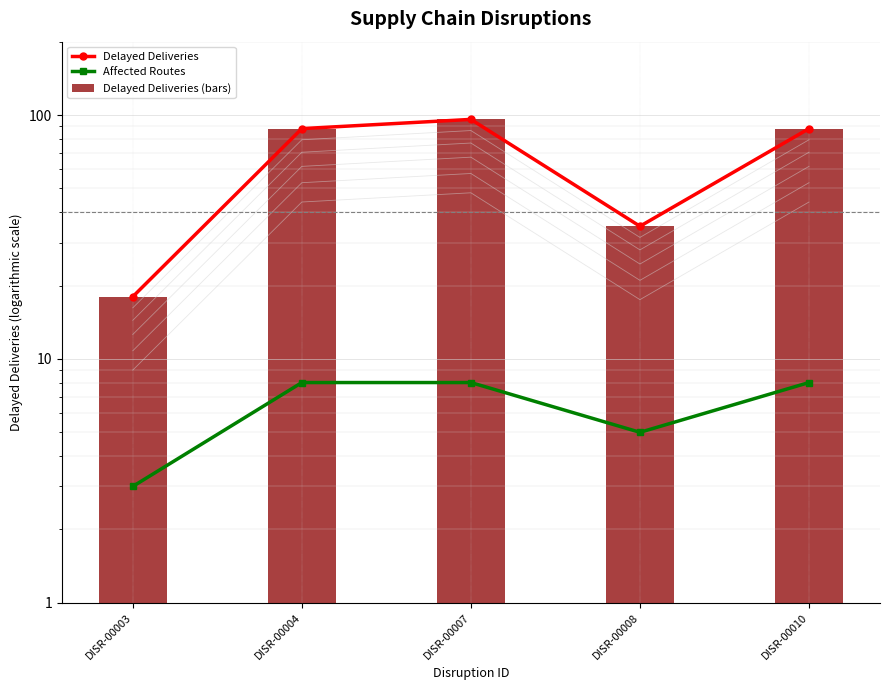

What is the value of the Delayed Deliveries (bars) bar at the 2nd from the left?

88